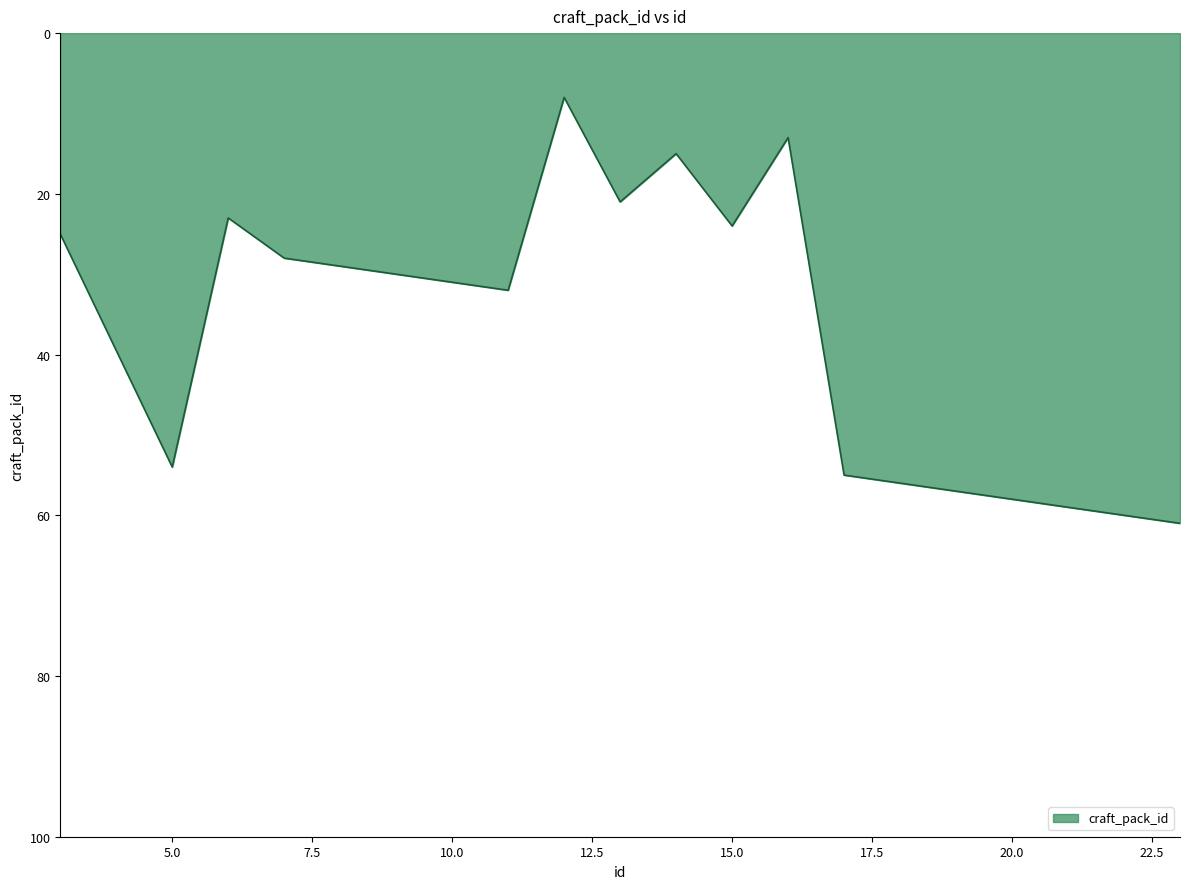

What is the smallest value displayed?

8